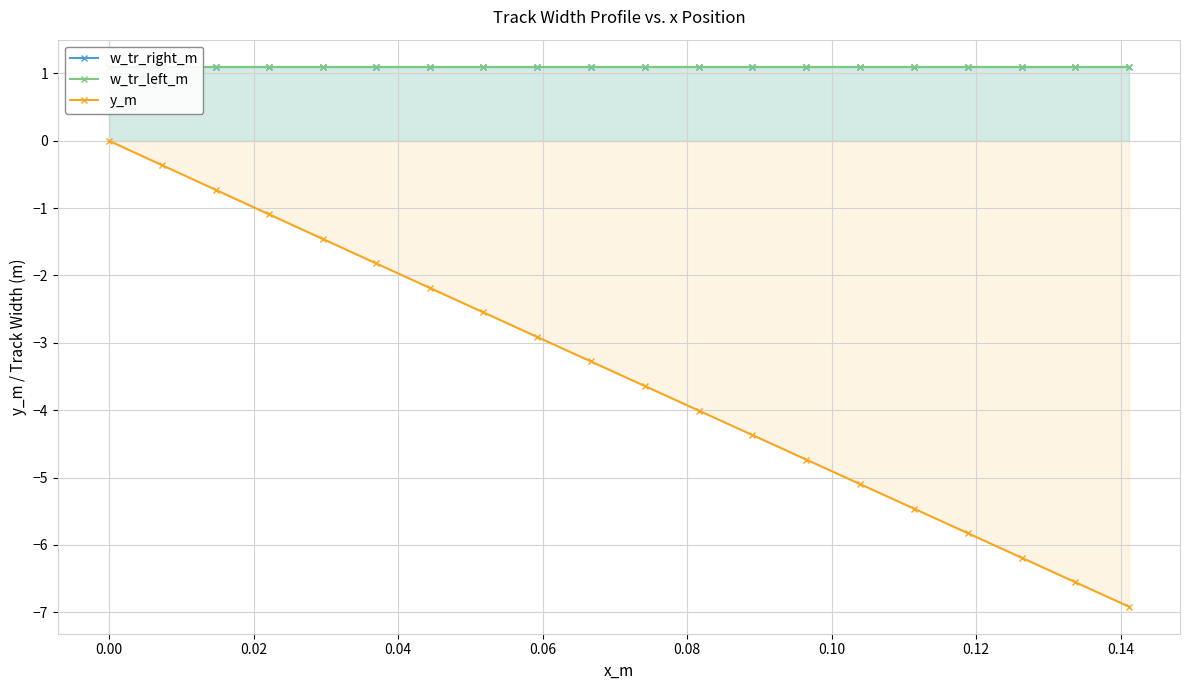

True or false: y_m has more than 0 interior local peaks.

False